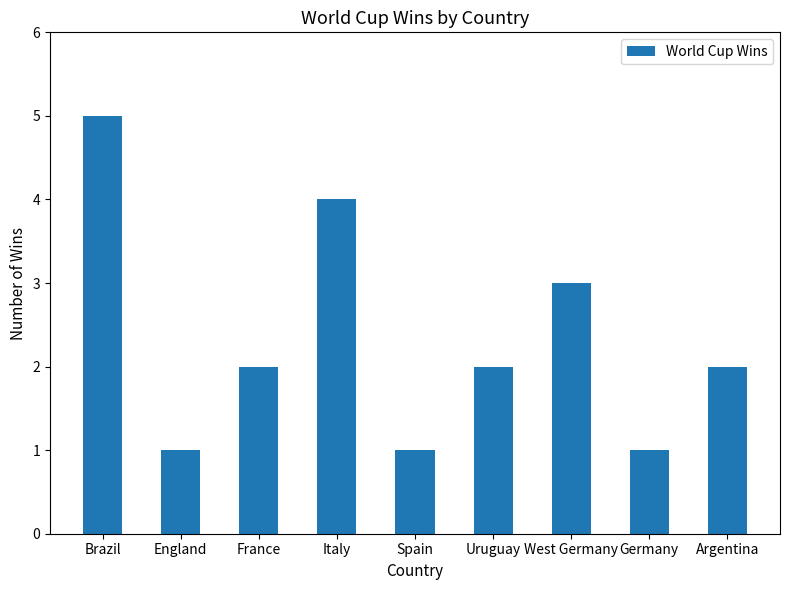

What is the ratio of the value at Italy to the value at England?

4.0